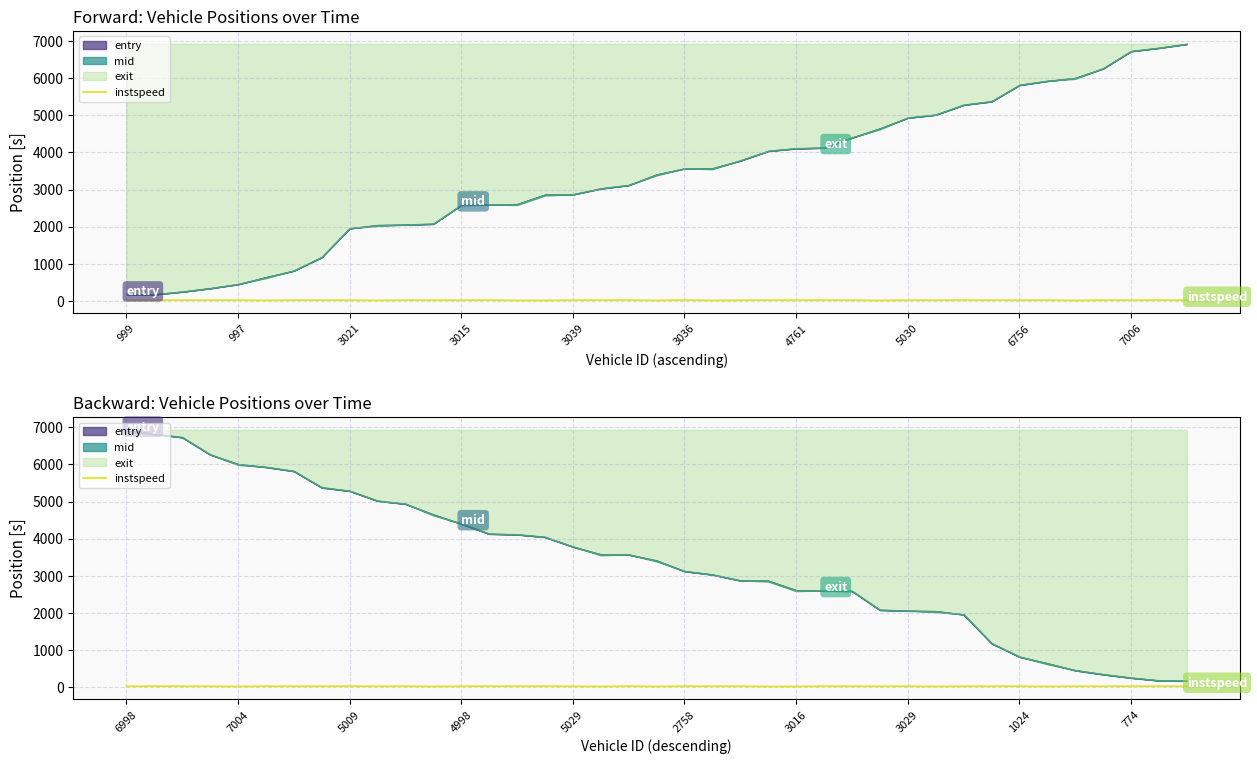

Count the number of values greater than 12.

20